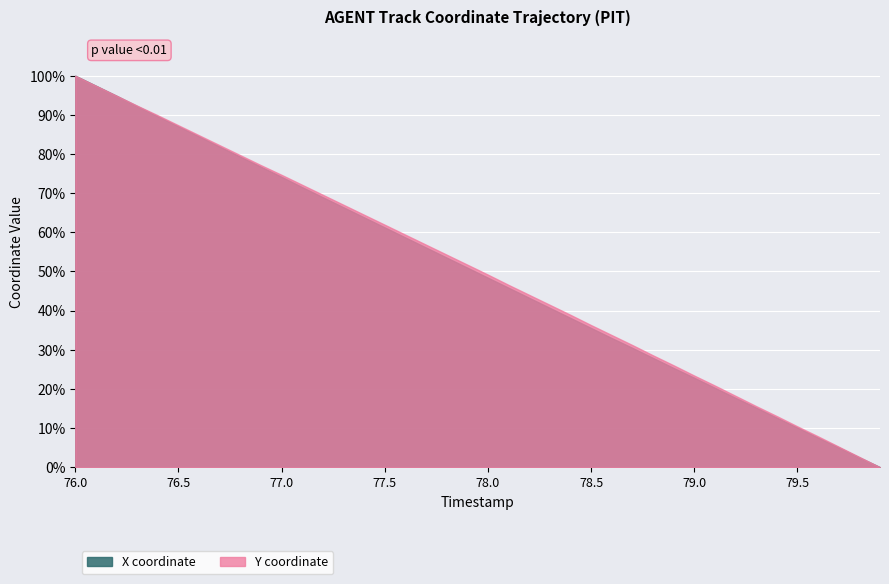

At 76.8, list the series in order from largest to smallest.

Y coordinate, X coordinate